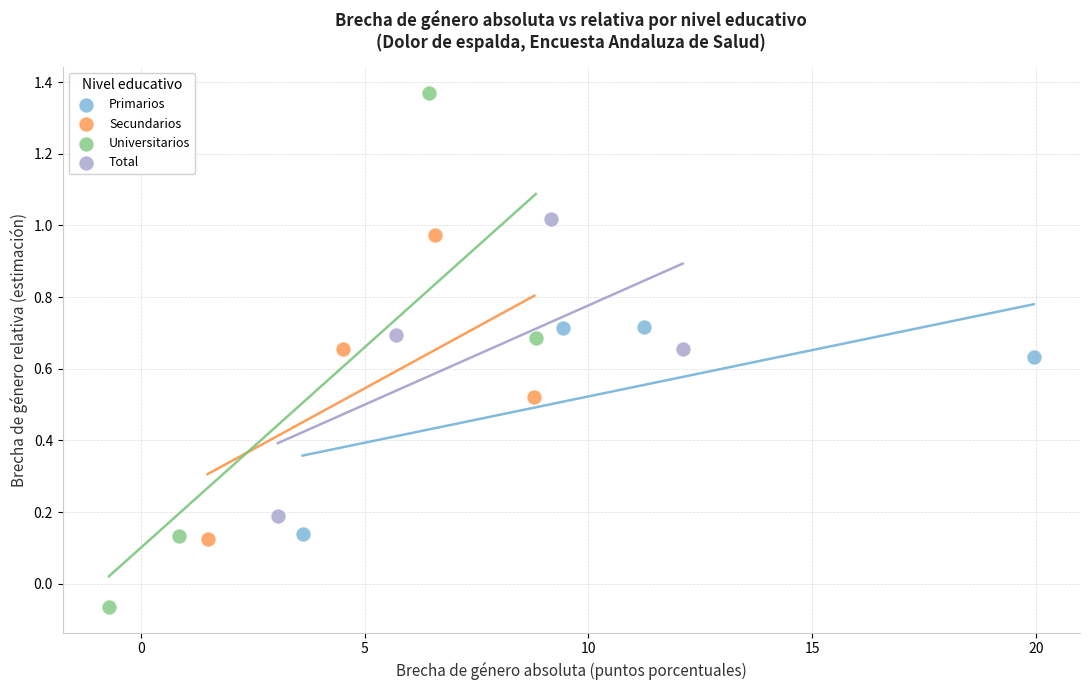

Which series contains the lowest Y value?

Universitarios